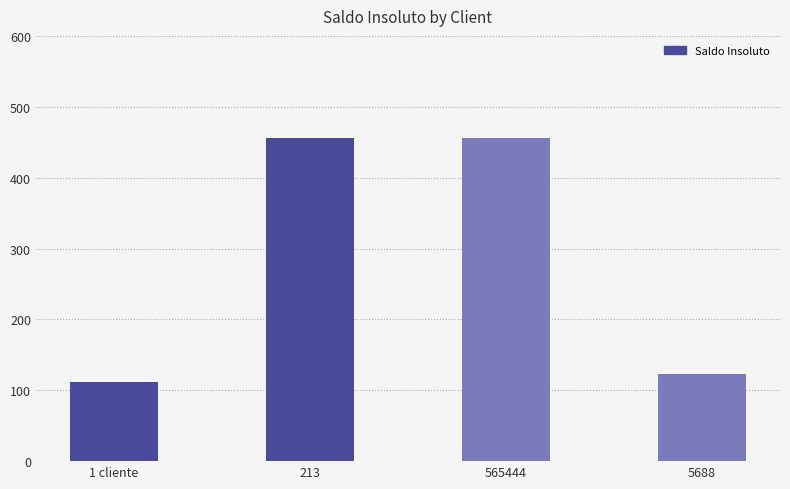

Does the chart contain stacked bars?

No